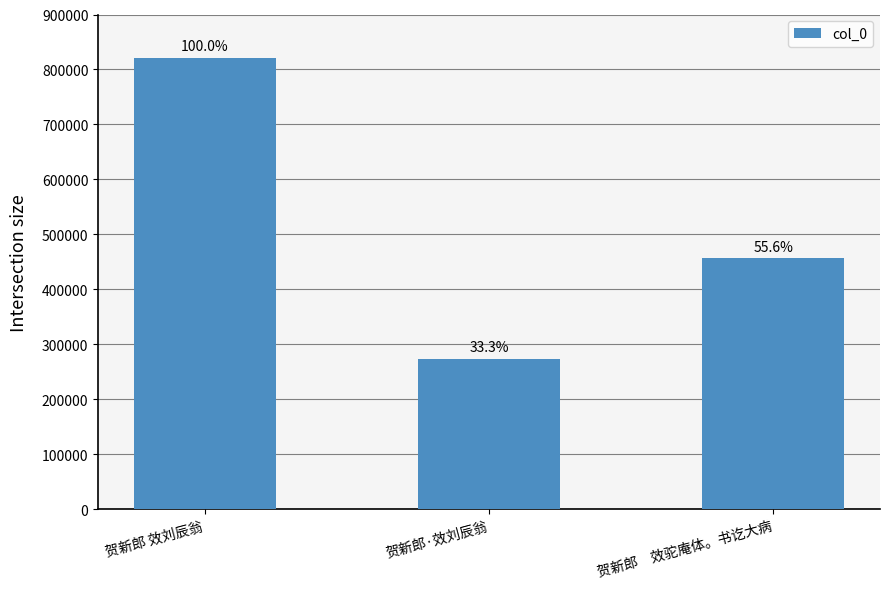

How many bars are there in total?

3